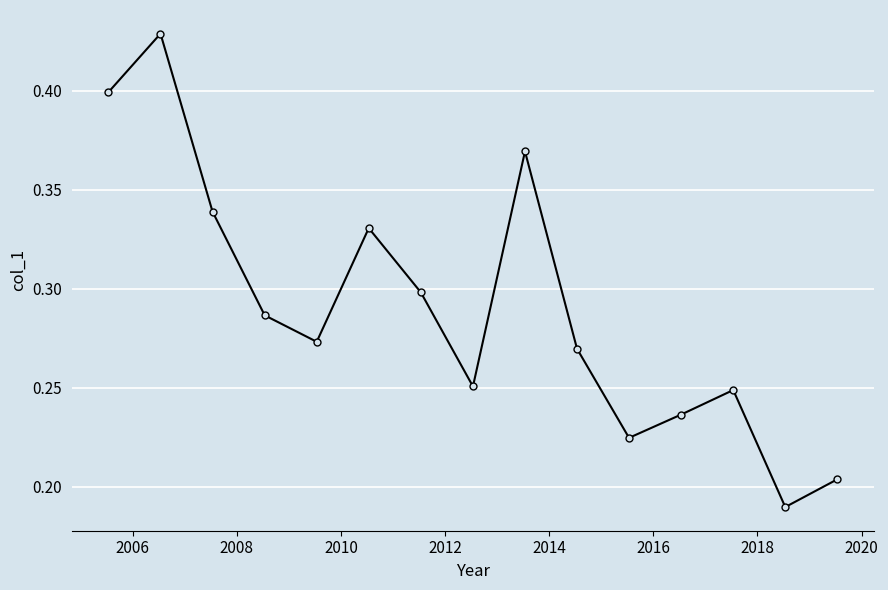

Count the values in the range 0 to 1.

15